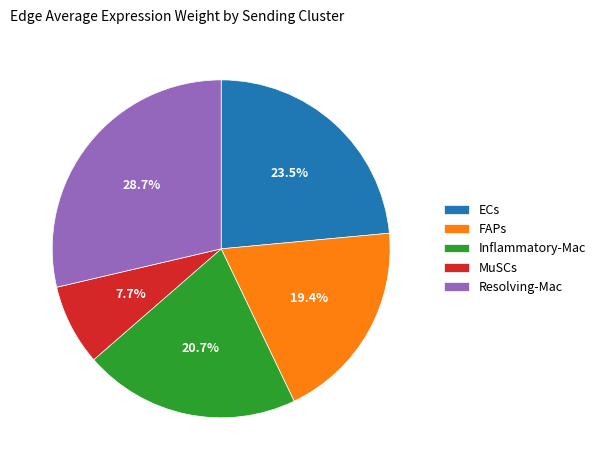

How many segments does this pie chart have?

5